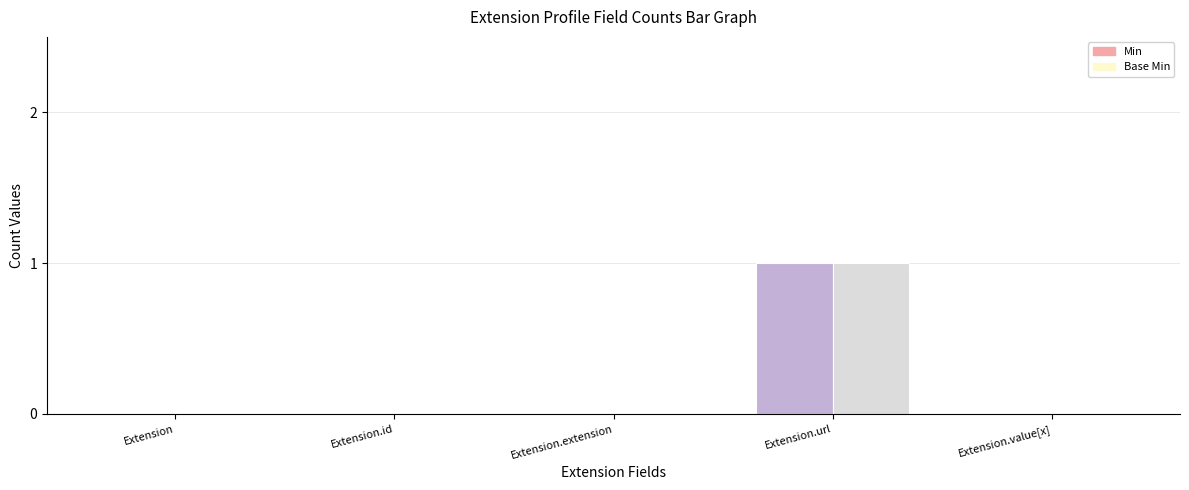

How many distinct data groups are displayed?

2